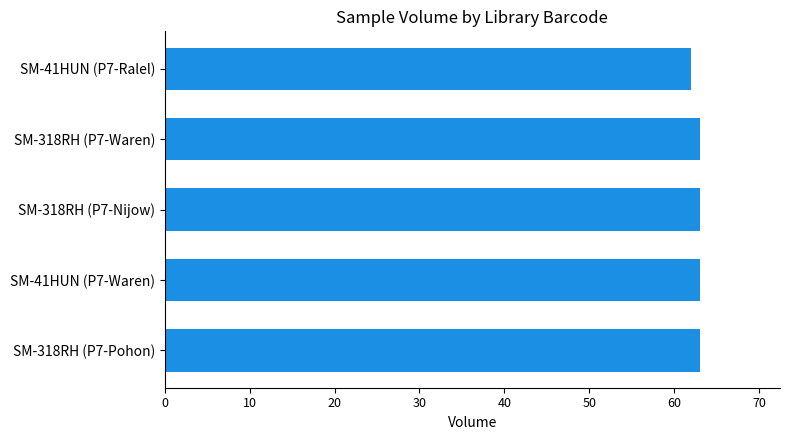

Approximately how many times larger is the value at SM-318RH (P7-Nijow) compared to SM-318RH (P7-Pohon)?

1.0